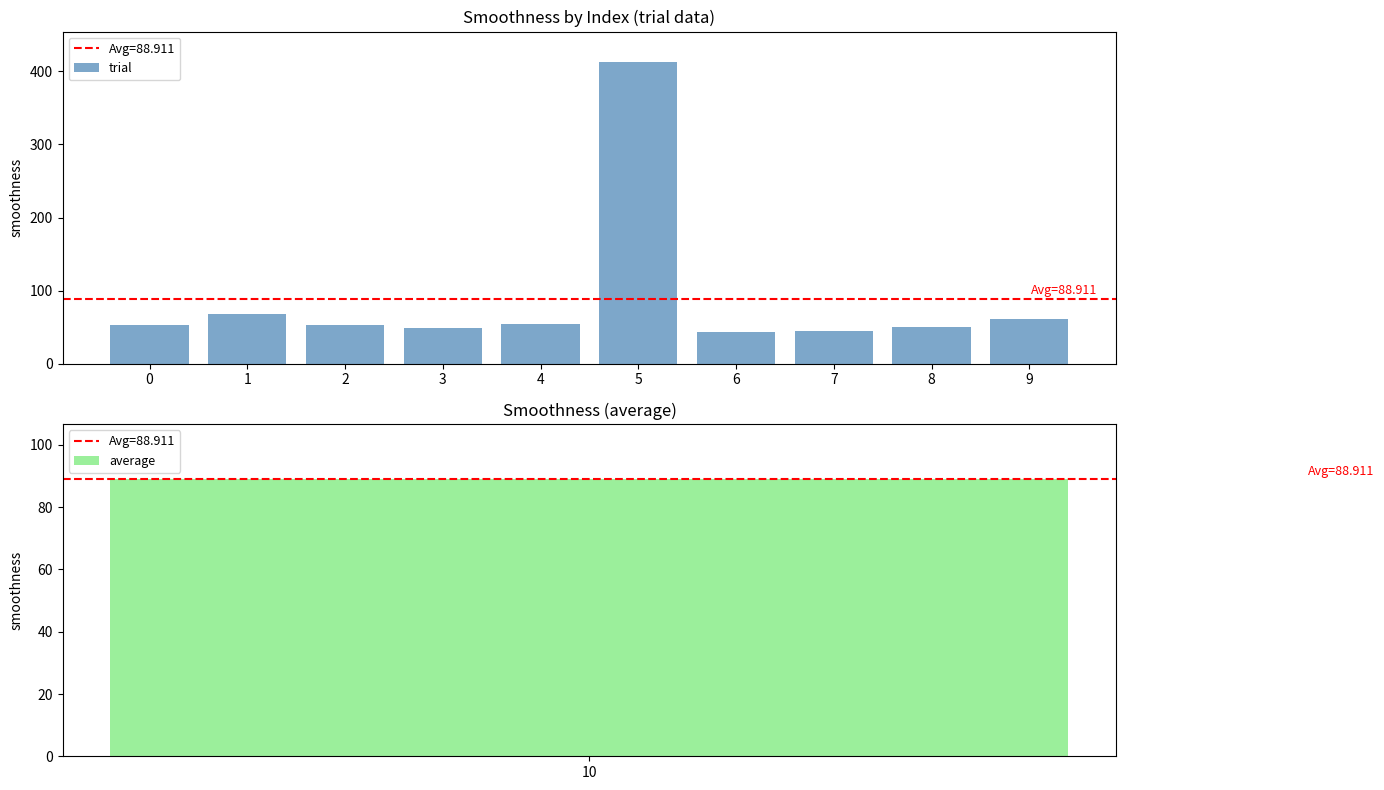

What is the minimum value shown in the chart?

43.9